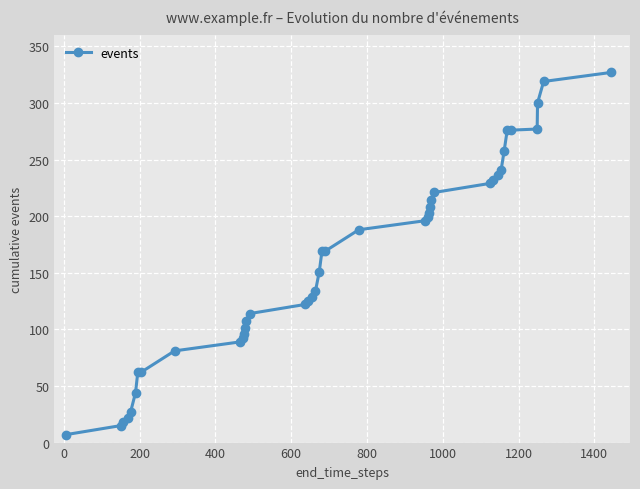

What is the difference between the maximum and minimum values?

320